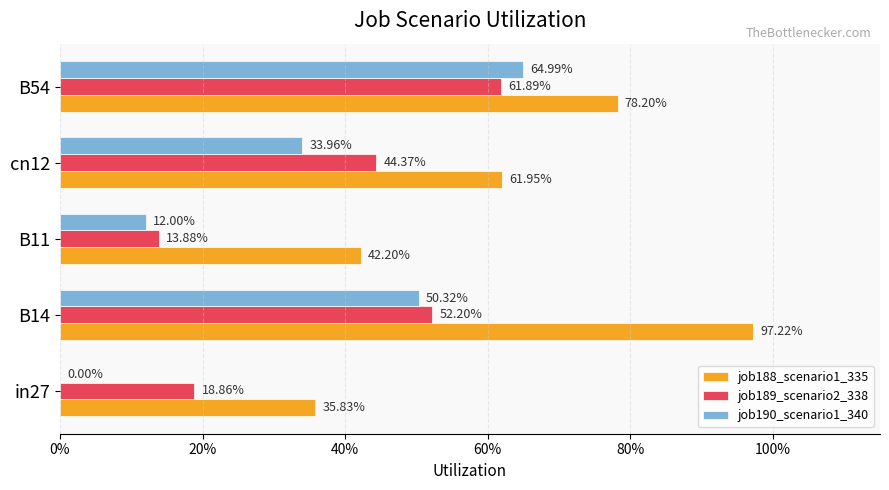

What are all the series names shown in the legend?

job188_scenario1_335, job189_scenario2_338, job190_scenario1_340